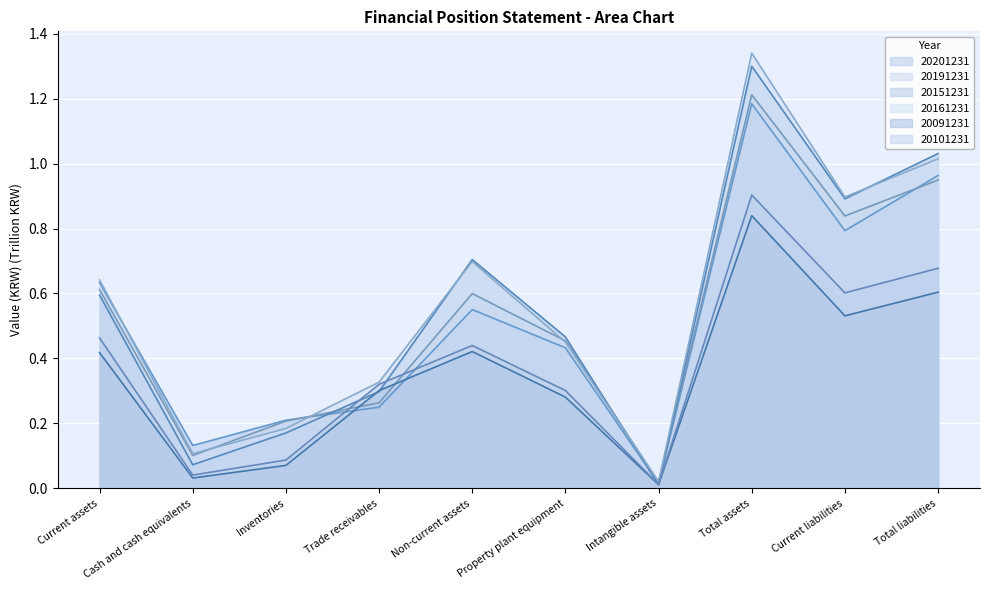

What is the difference between the second highest and minimum values in the 20151231 series?

1.0